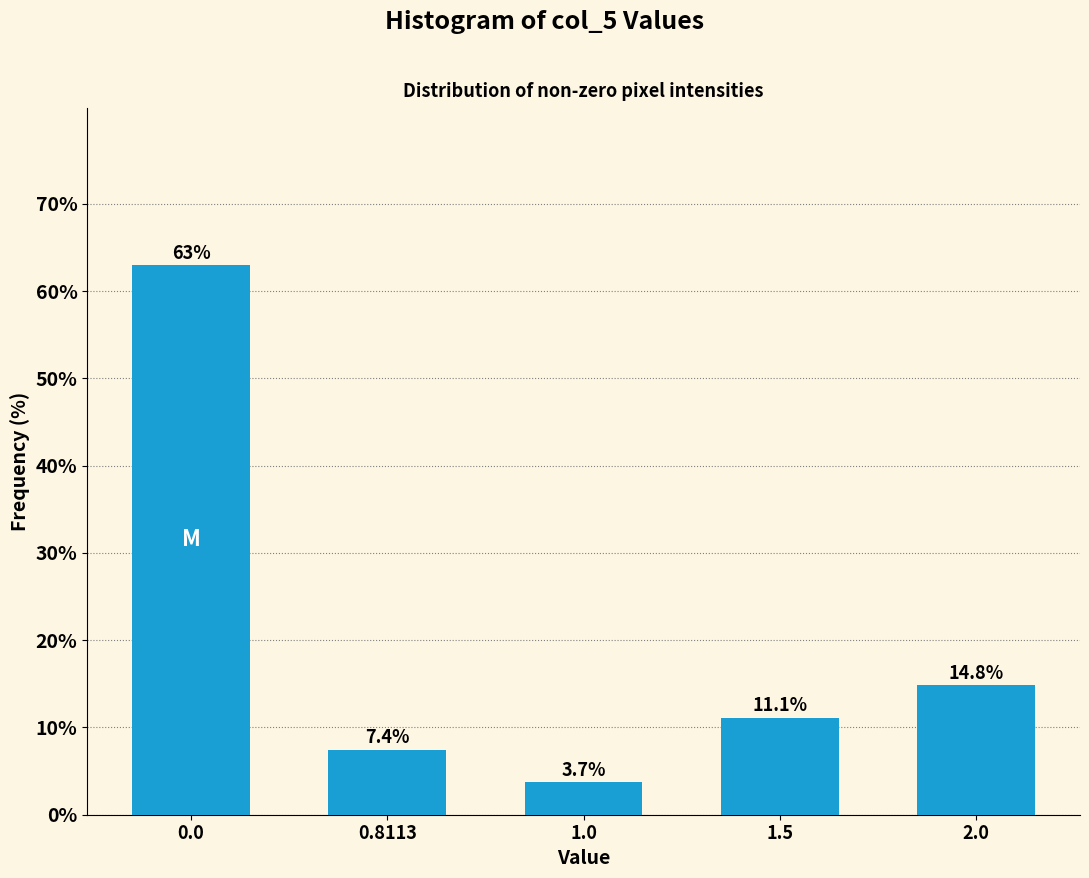

Reading left to right, transcribe all the data shown in this chart.

63.0	7.4	3.7	11.1	14.8